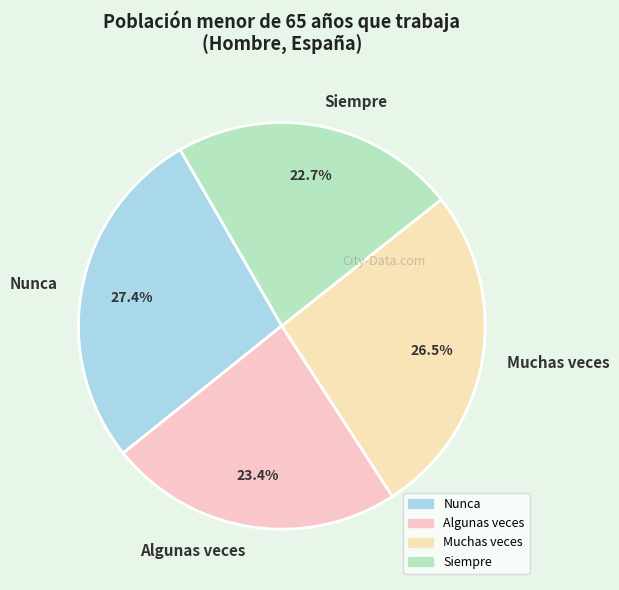

Is there a majority slice in this chart?

No